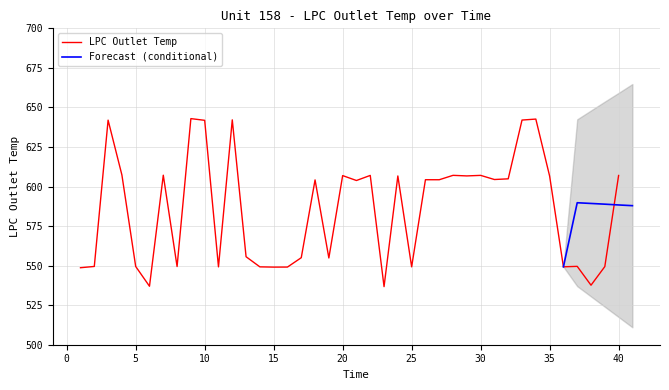

What is the difference between the second highest and minimum values?

105.9